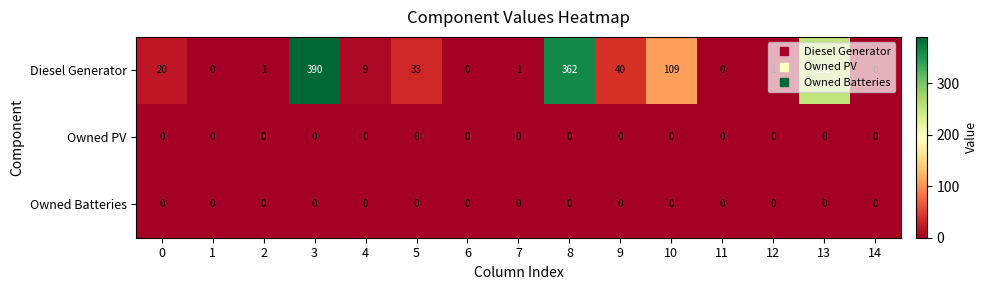

Is it true that Owned Batteries equals 0 at 1?

True